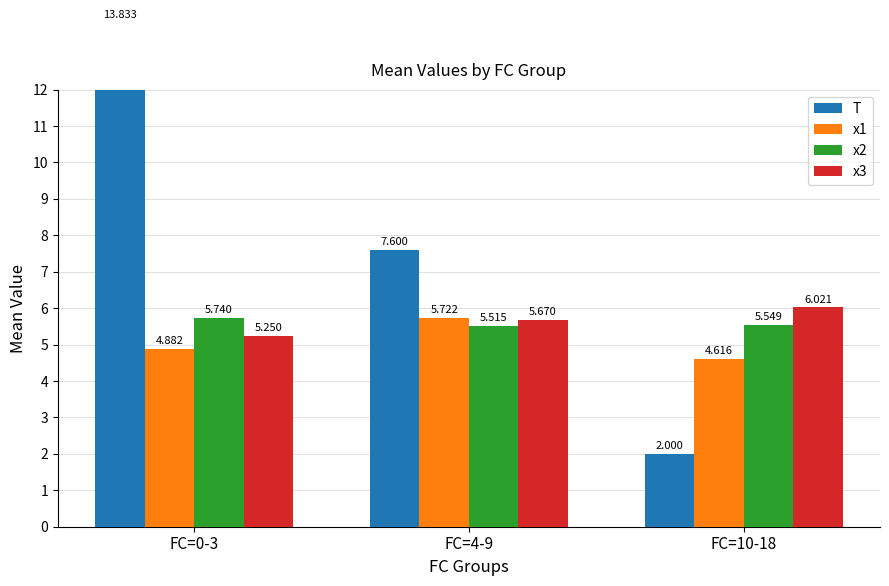

What is the highest value of the x3 series?

6.0